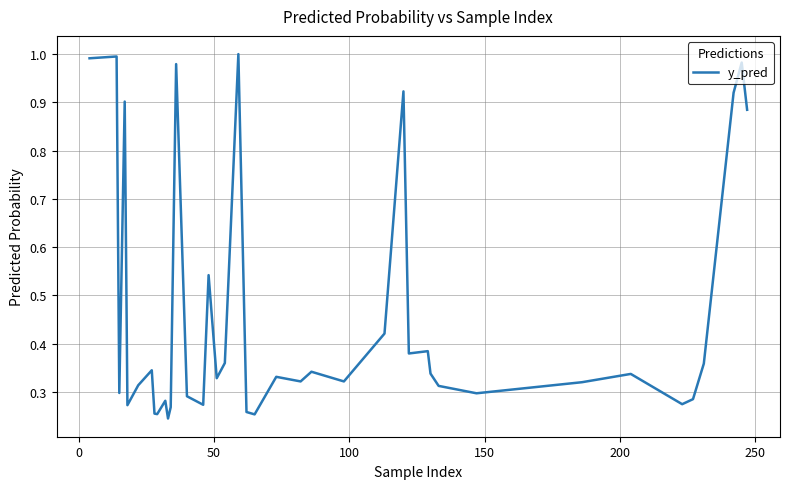

What is the difference between the second highest and minimum values?

0.8